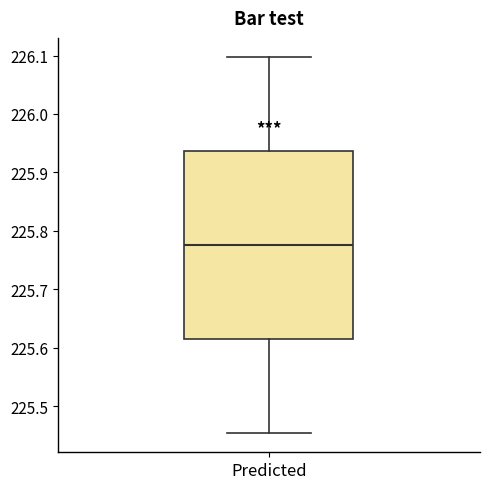

Read this box plot against the y-axis: the position of the median line, the range covered by the box, and the ends of both whiskers. The values are not printed on the chart, so give them approximately, as read against the axis.

median 225.78, box 225.61 to 225.94, whiskers 225.45 to 226.10